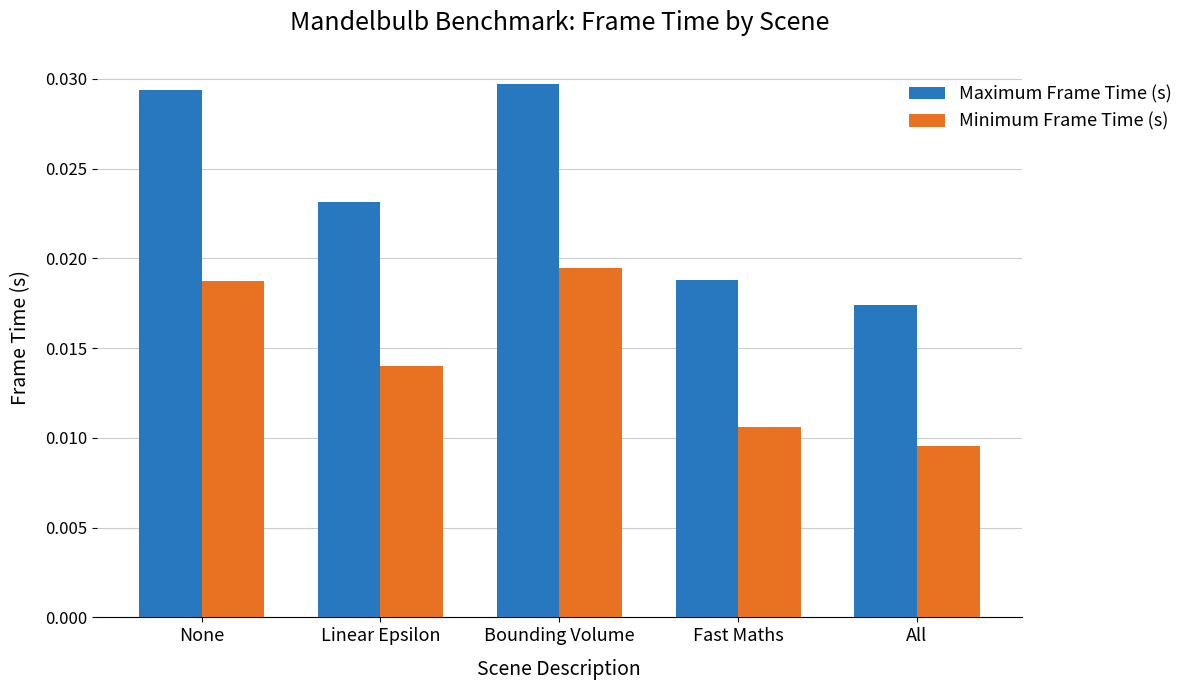

List the series in order of their overall mean, highest first.

Maximum Frame Time (s), Minimum Frame Time (s)